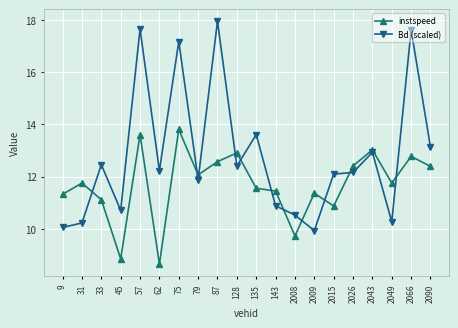

What is the difference between the Bd (scaled) values at 33 and 2066?

5.2